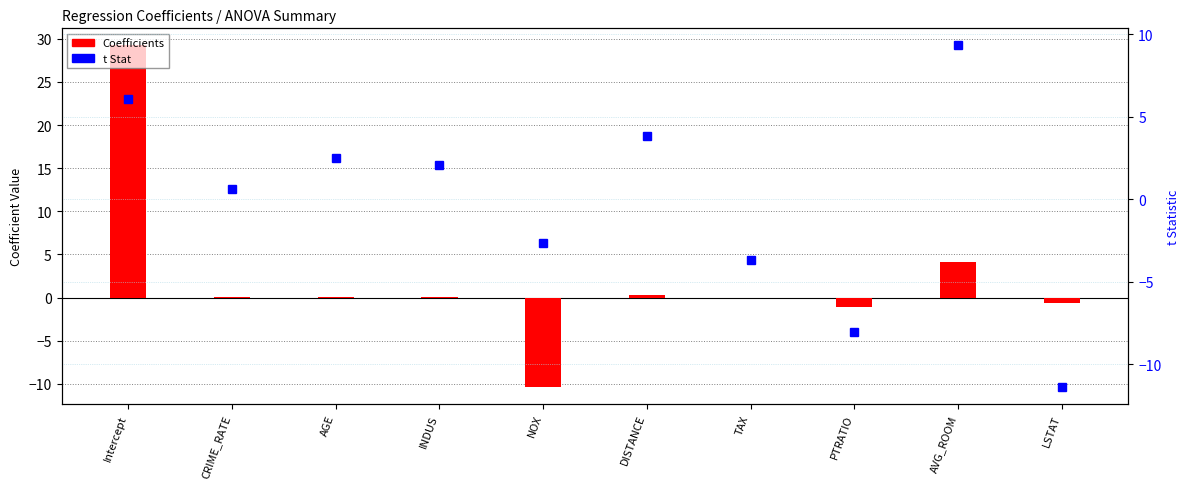

Between CRIME_RATE and AGE, which series saw the biggest shift?

t Stat